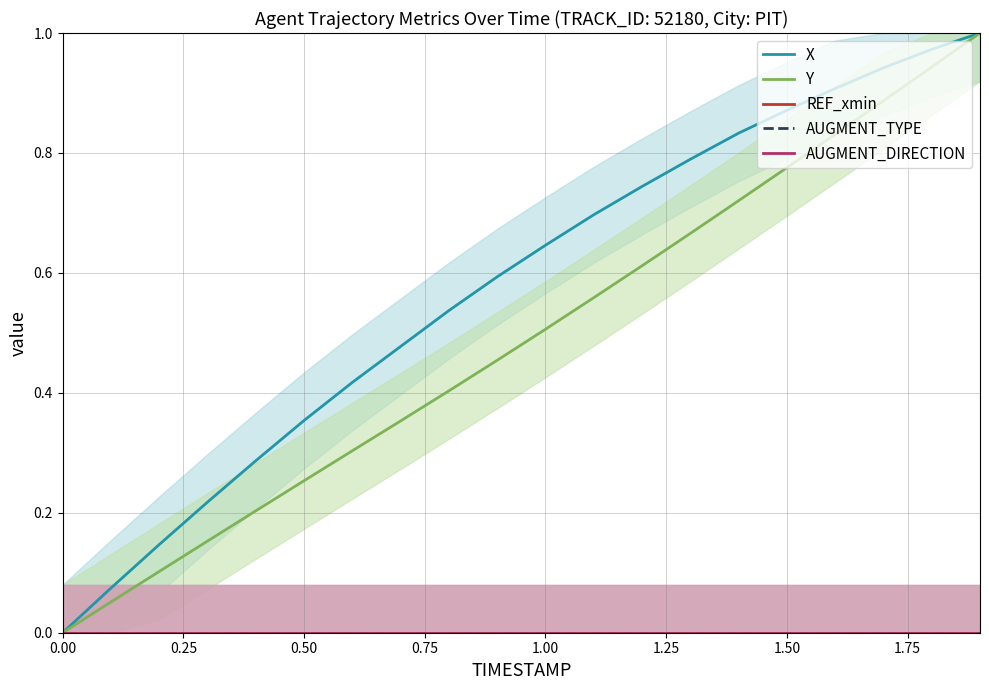

What are all the series names shown in the legend?

X, Y, REF_xmin, AUGMENT_TYPE, AUGMENT_DIRECTION